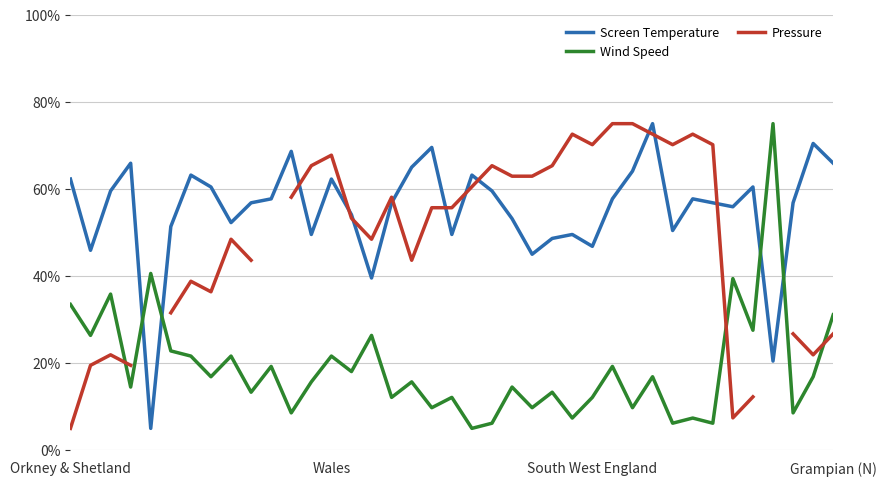

What is the difference between the maximum and minimum values in the Wind Speed series?

70.0